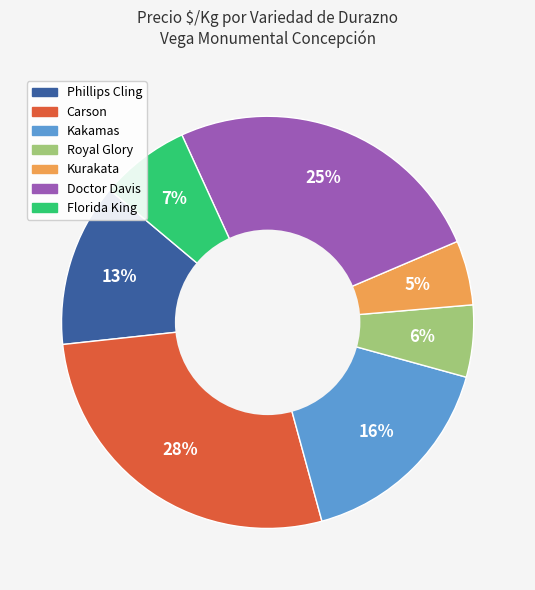

Is there any slice that represents more than half of the pie?

No